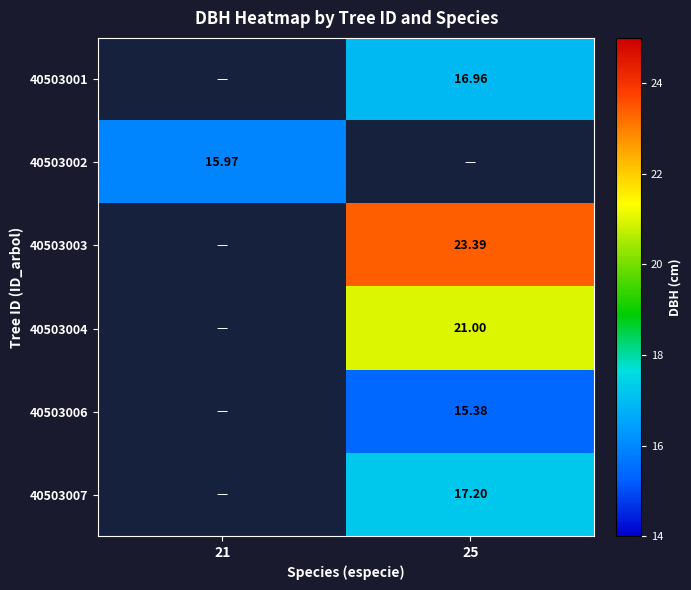

Is the value of 40503007 at 25 greater than the value of 40503001 at 25?

Yes